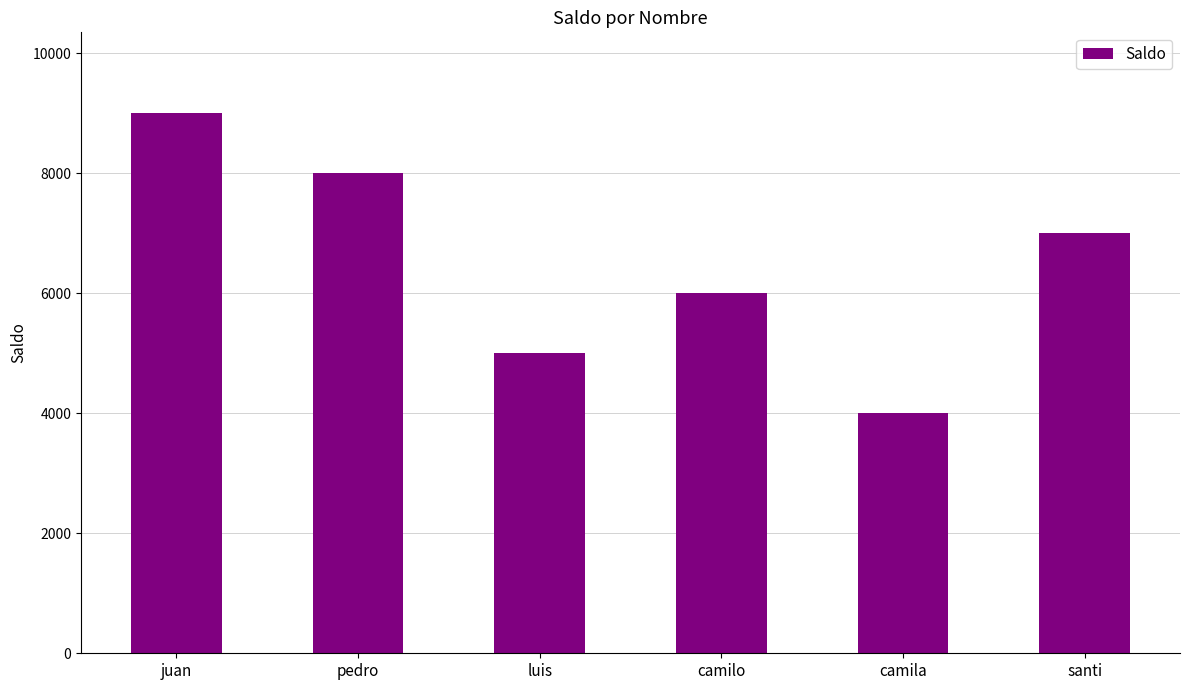

Read the value at santi, to the nearest 100.

7000